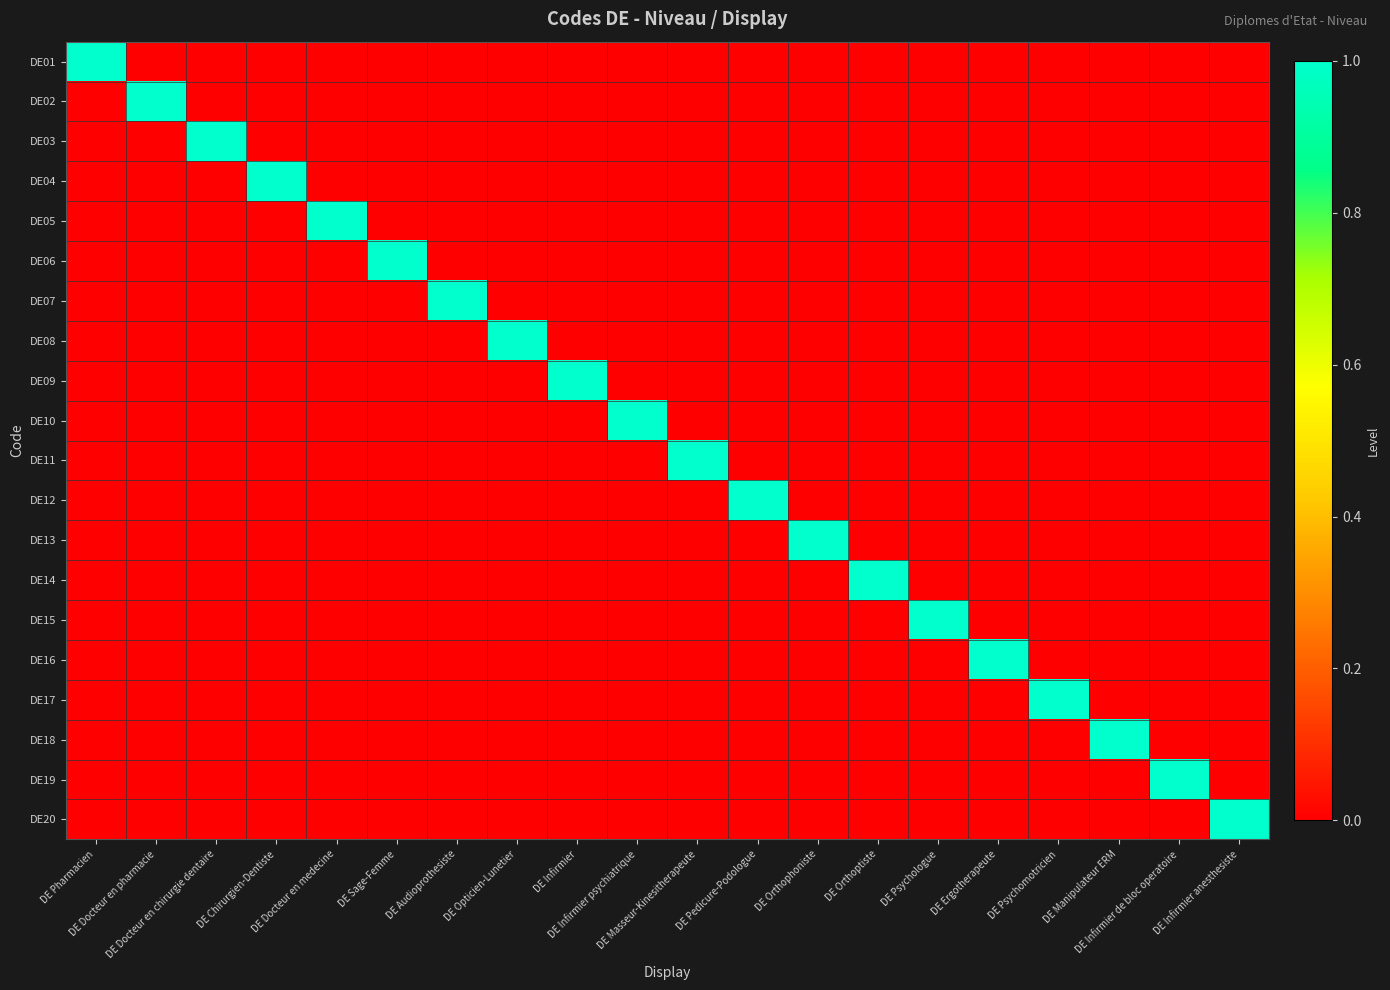

At how many categories does at least one series exceed 0?

20